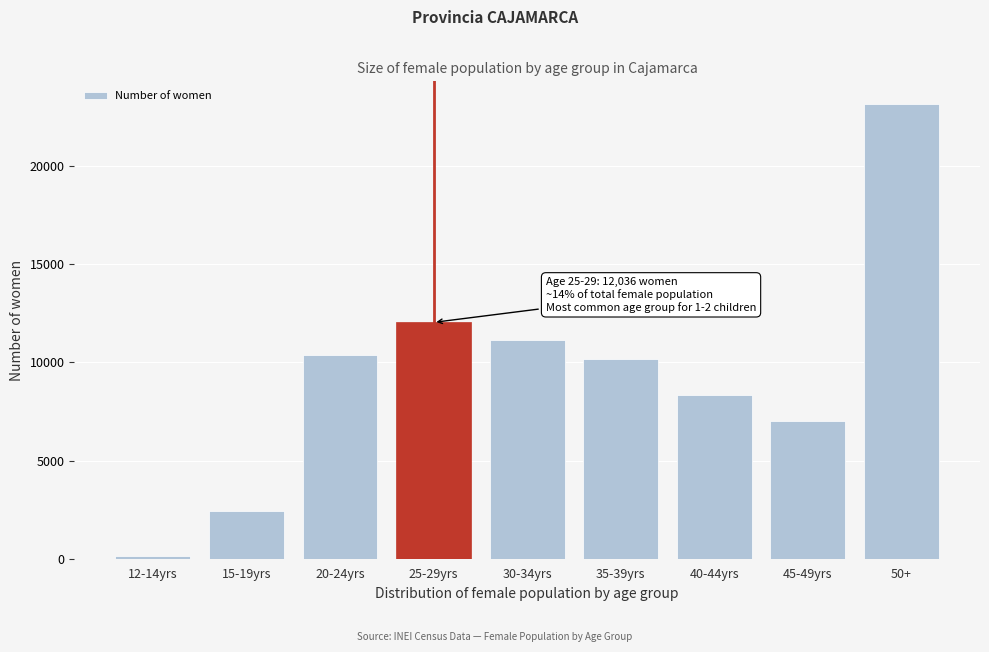

Reading left to right, extract all data points from this chart.

12-14yrs=119	15-19yrs=2444	20-24yrs=10369	25-29yrs=12036	30-34yrs=11151	35-39yrs=10164	40-44yrs=8362	45-49yrs=7037	50+=23154